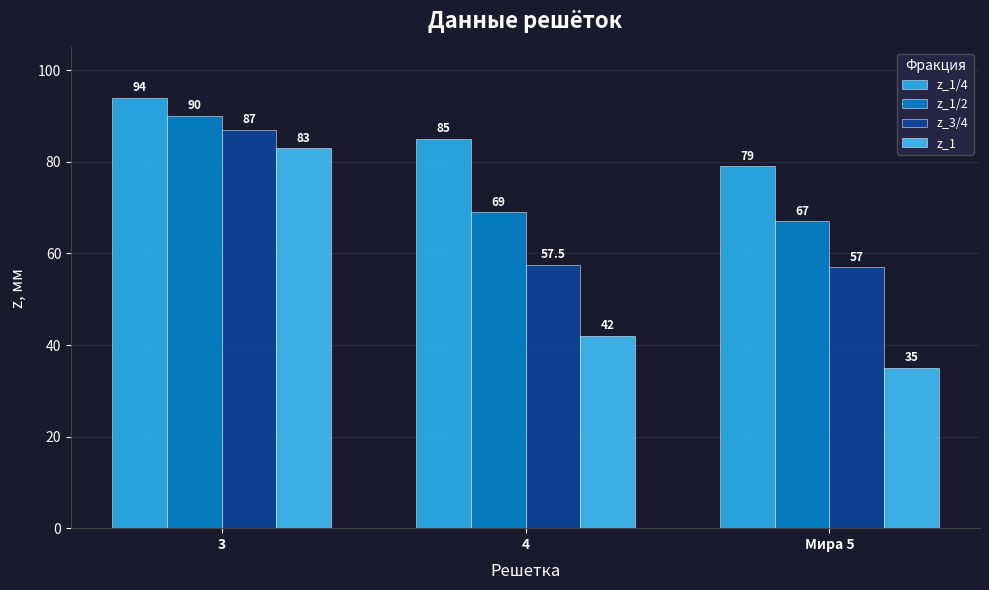

Rank the series by their maximum value, from lowest to highest.

z_1, z_3/4, z_1/2, z_1/4